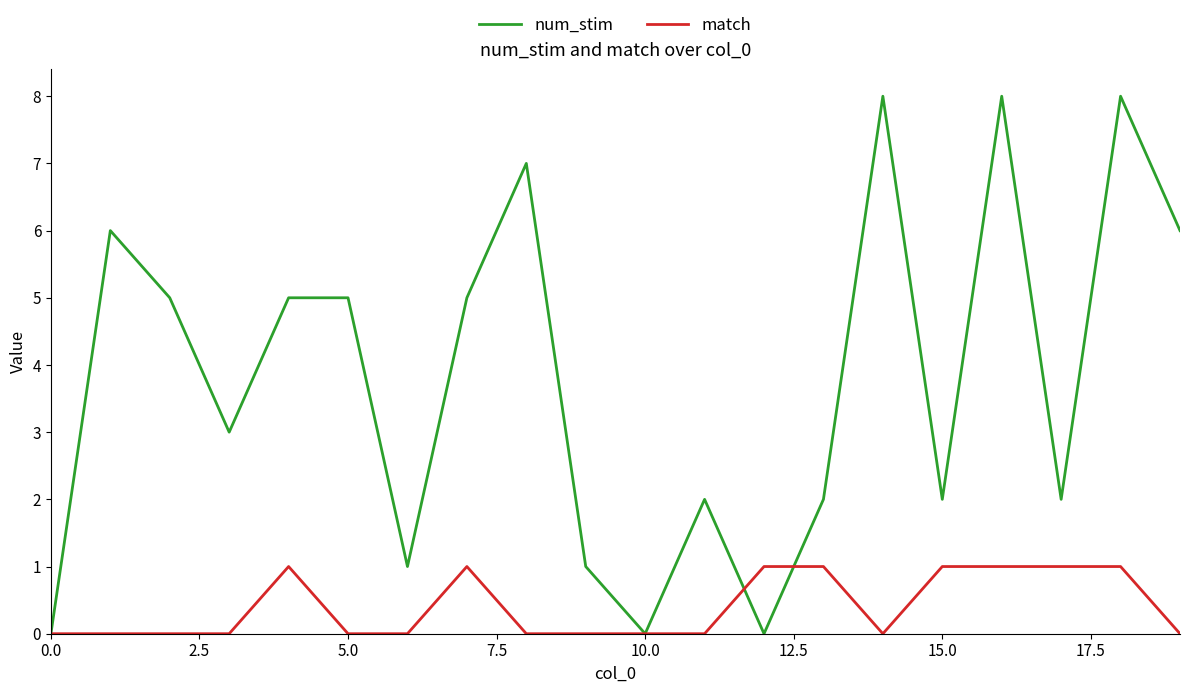

List the series in order of their peak value, highest first.

num_stim, match